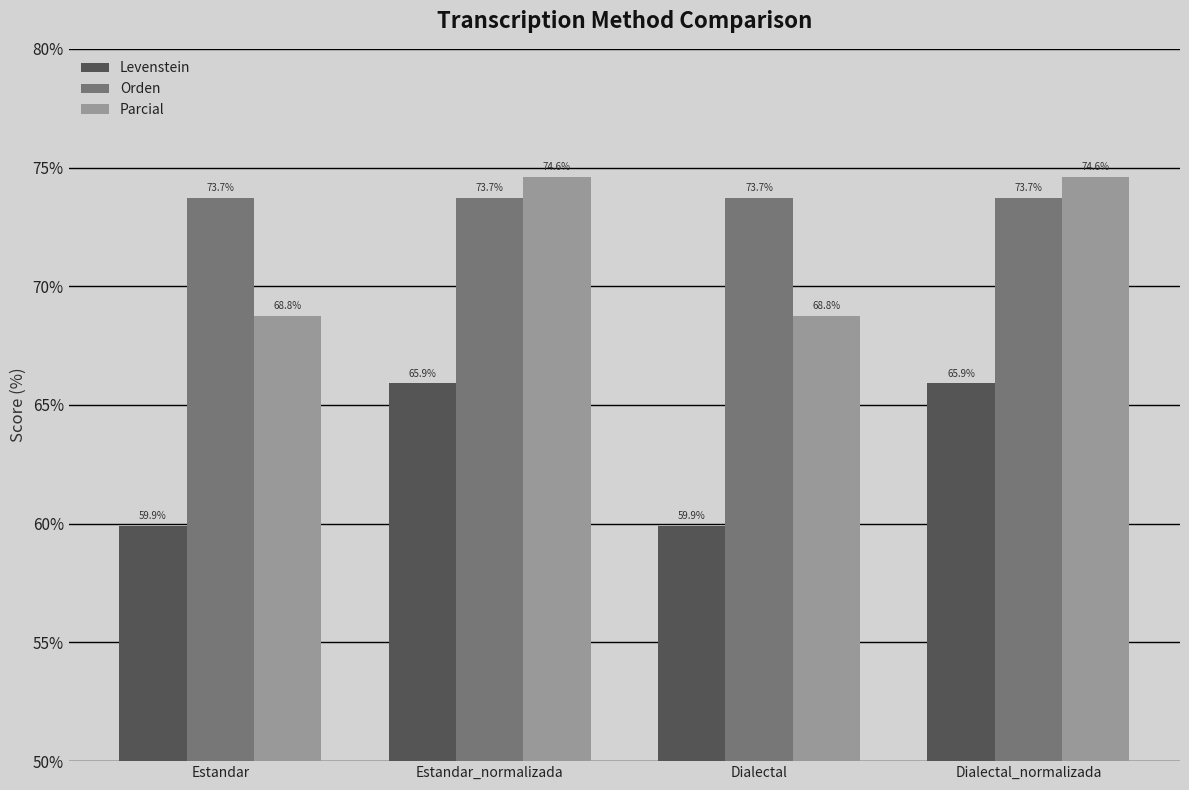

Does the chart contain any negative values?

No